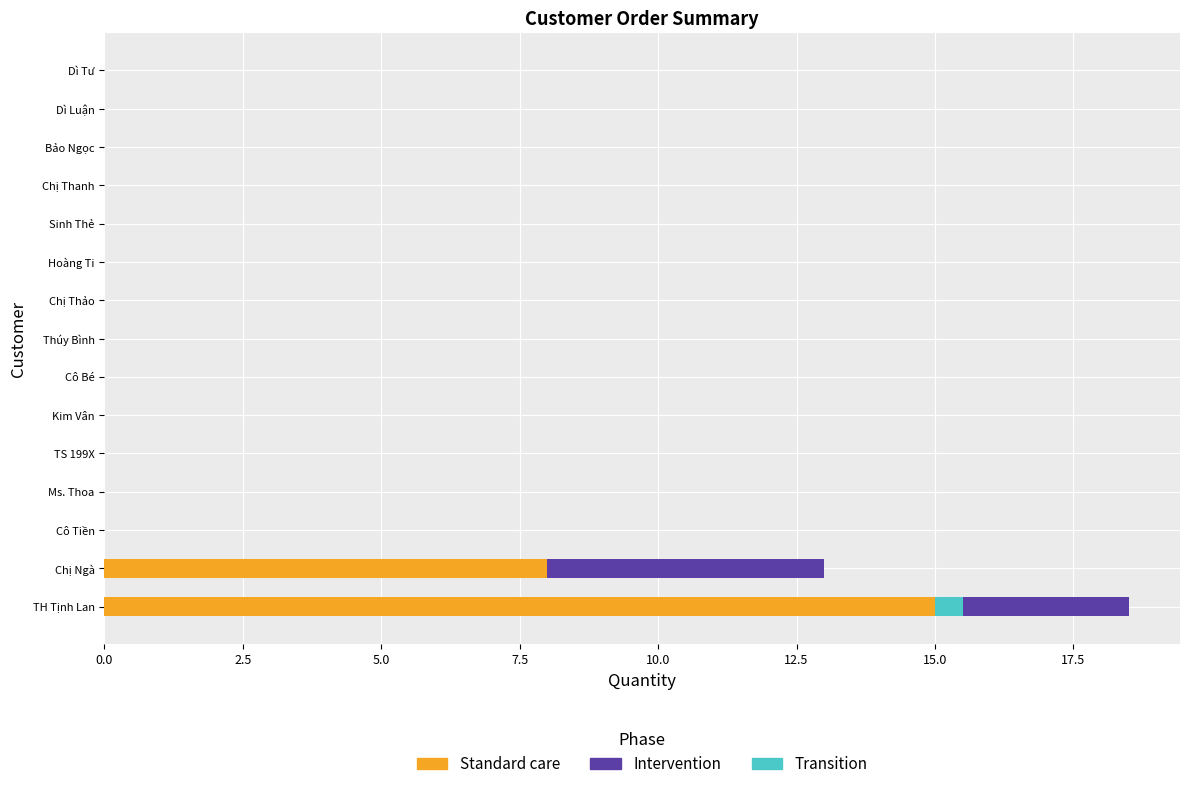

At which category is the sum across all series the highest?

TH Tịnh Lan